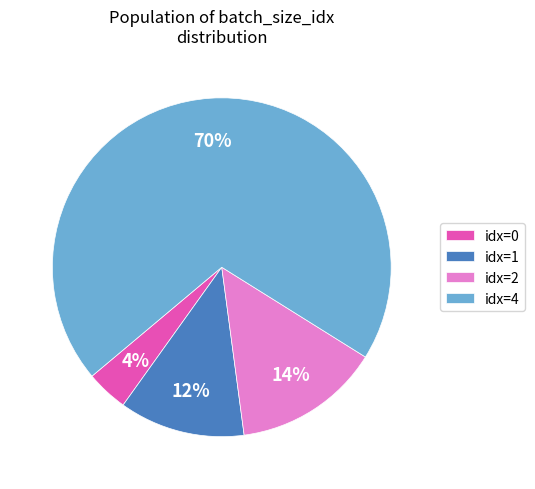

To the nearest percent, what is the combined percentage of idx=1 and idx=4?

82%